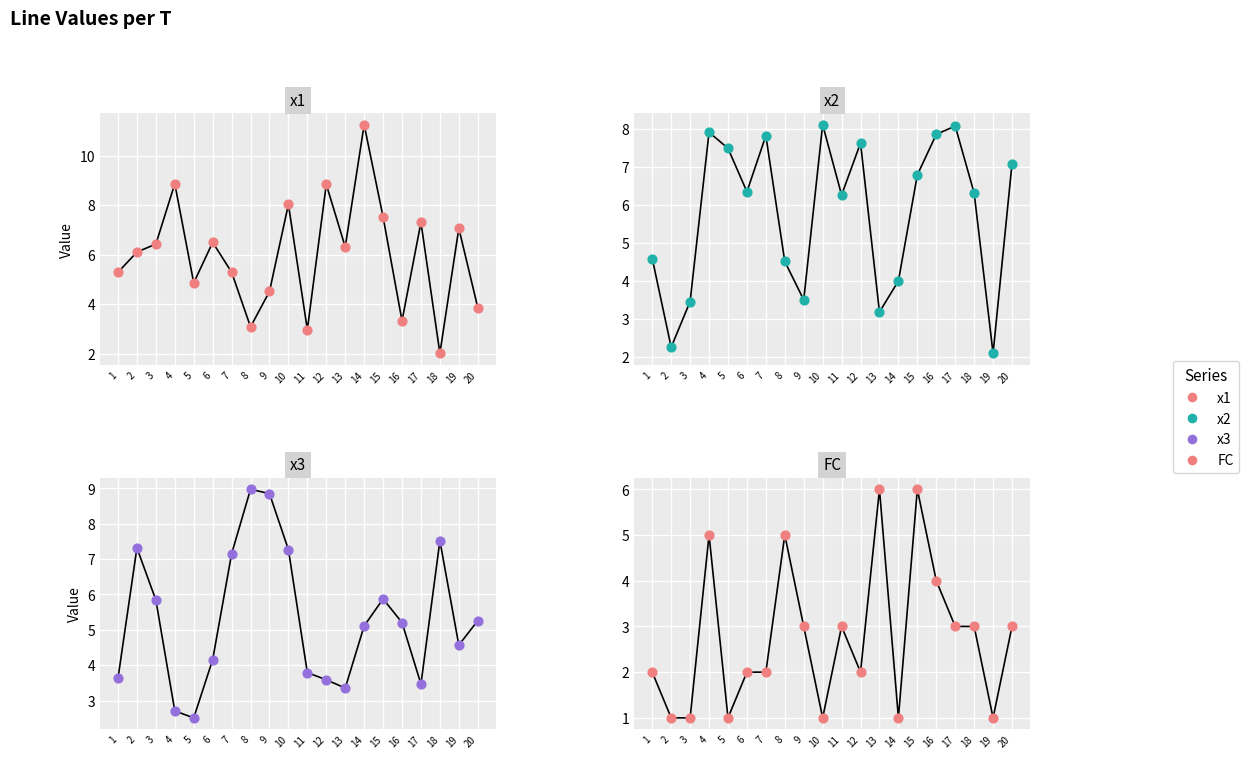

What is the total value across all series at 15?

26.2